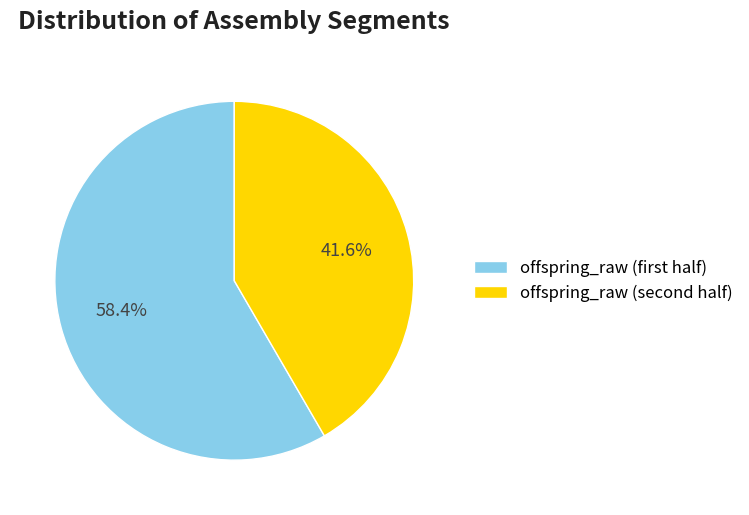

Rank the categories by value from highest to lowest.

offspring_raw (first half), offspring_raw (second half)